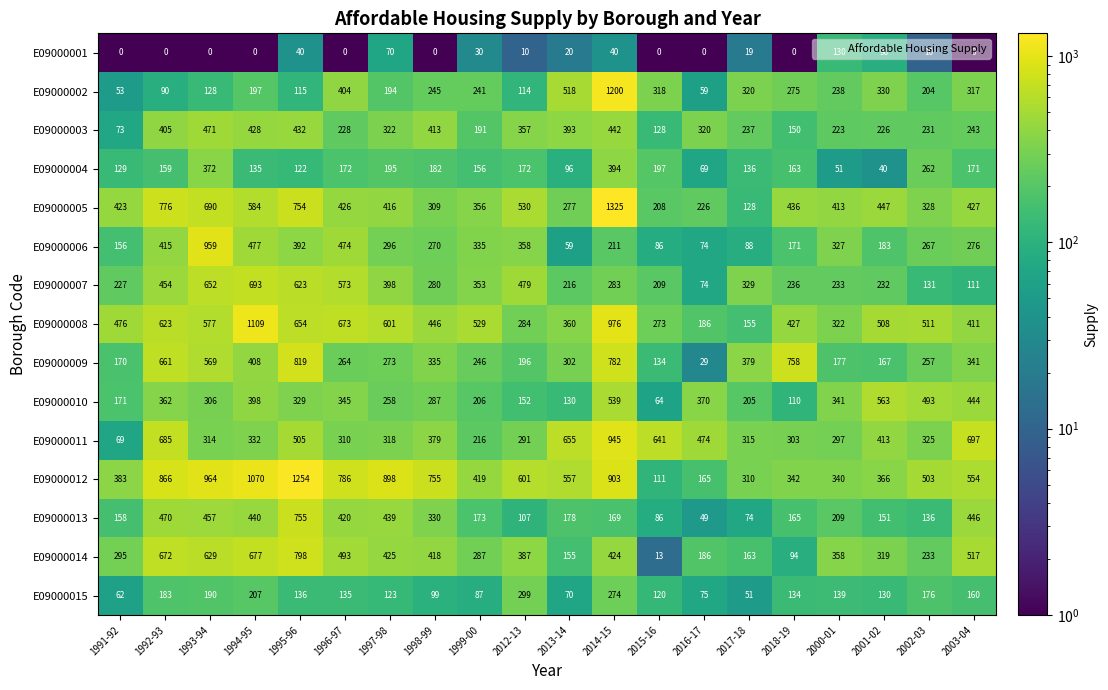

What is the difference between the E09000006 values at 2000-01 and 1993-94?

632